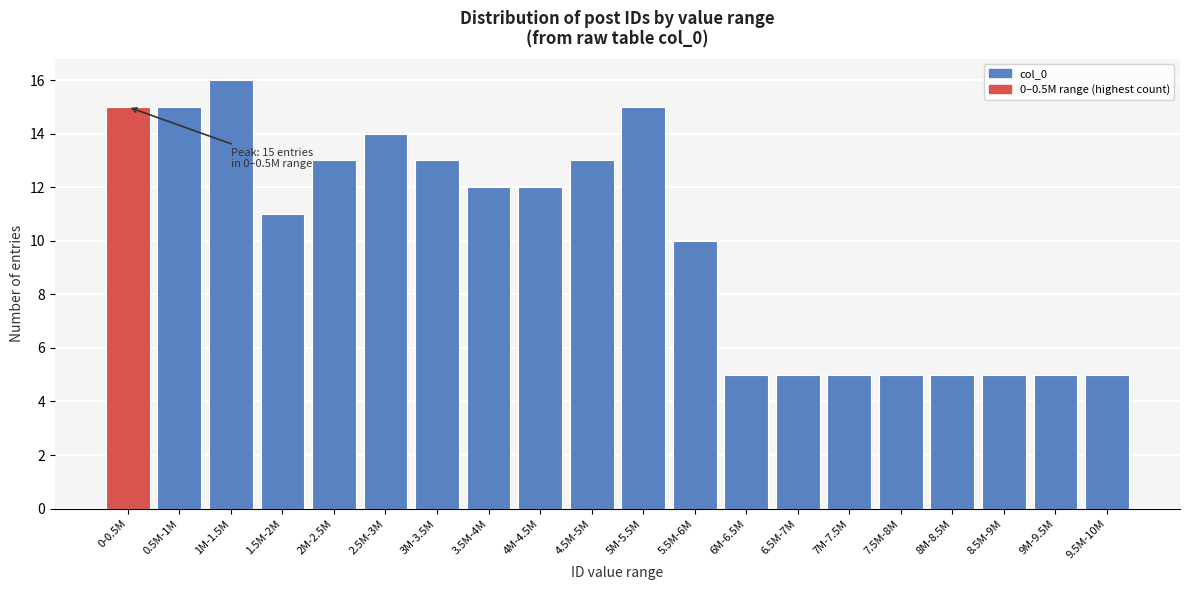

Reading left to right, transcribe all the data shown in this chart.

0-0.5M=15	0.5M-1M=15	1M-1.5M=16	1.5M-2M=11	2M-2.5M=13	2.5M-3M=14	3M-3.5M=13	3.5M-4M=12	4M-4.5M=12	4.5M-5M=13	5M-5.5M=15	5.5M-6M=10	6M-6.5M=5	6.5M-7M=5	7M-7.5M=5	7.5M-8M=5	8M-8.5M=5	8.5M-9M=5	9M-9.5M=5	9.5M-10M=5